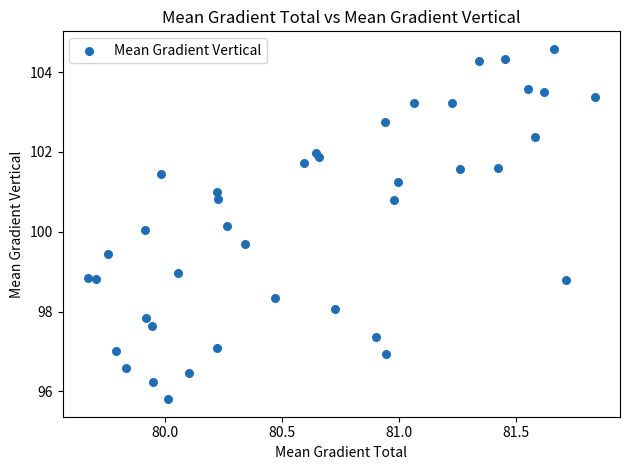

What is the range of X values (max minus min)?

2.2